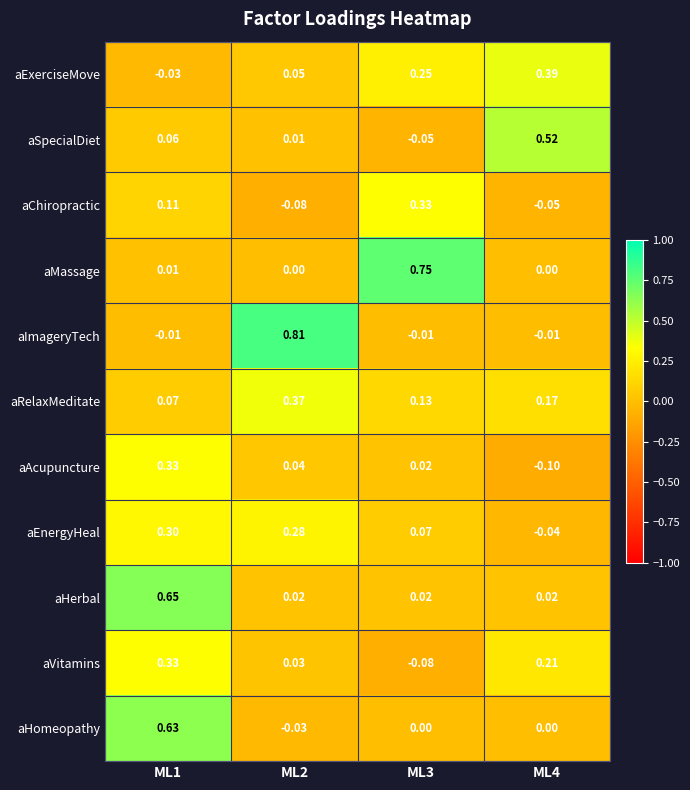

Is the value of aChiropractic at ML4 greater than the value of aSpecialDiet at ML2?

No